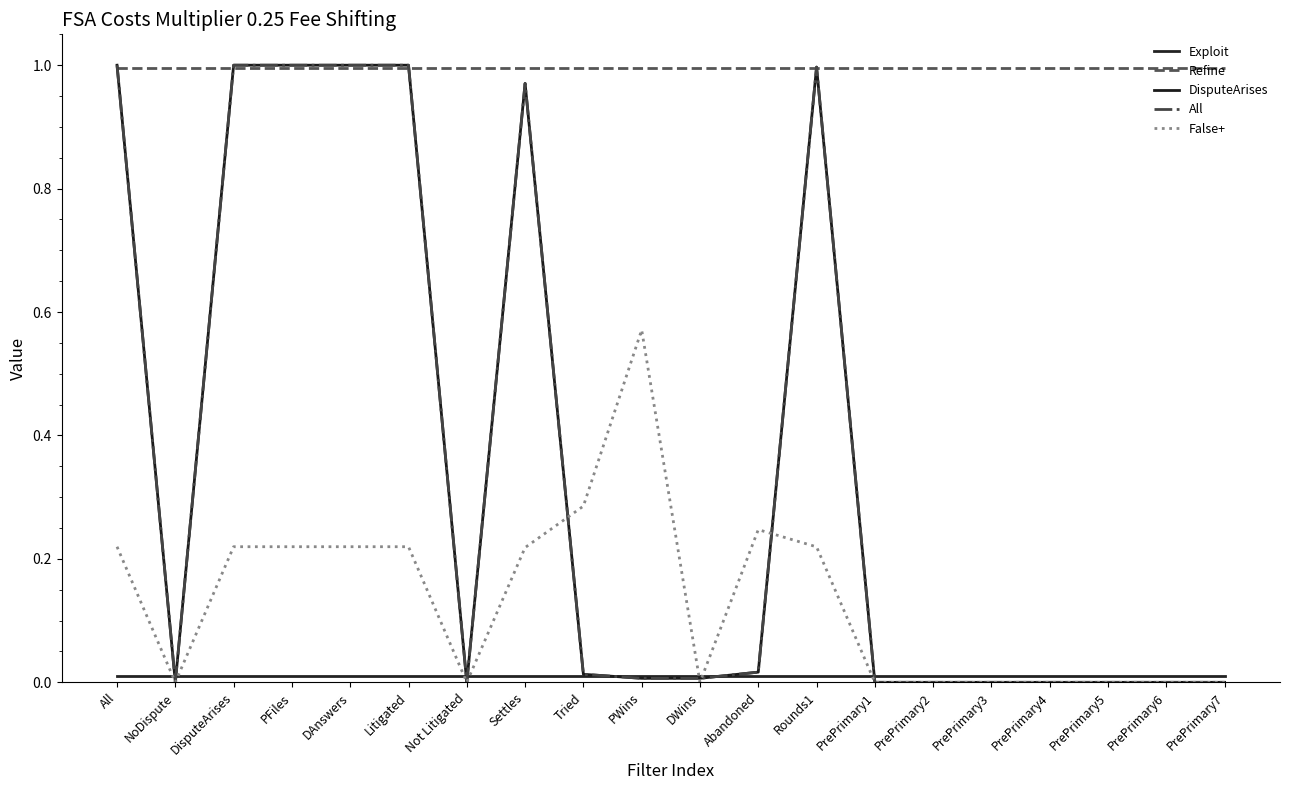

Does the chart have visible grid lines?

No